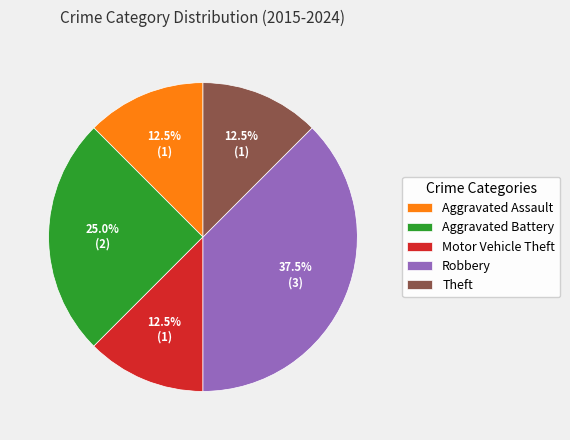

Combined, what portion of the pie is Aggravated Battery and Robbery?

62.5%